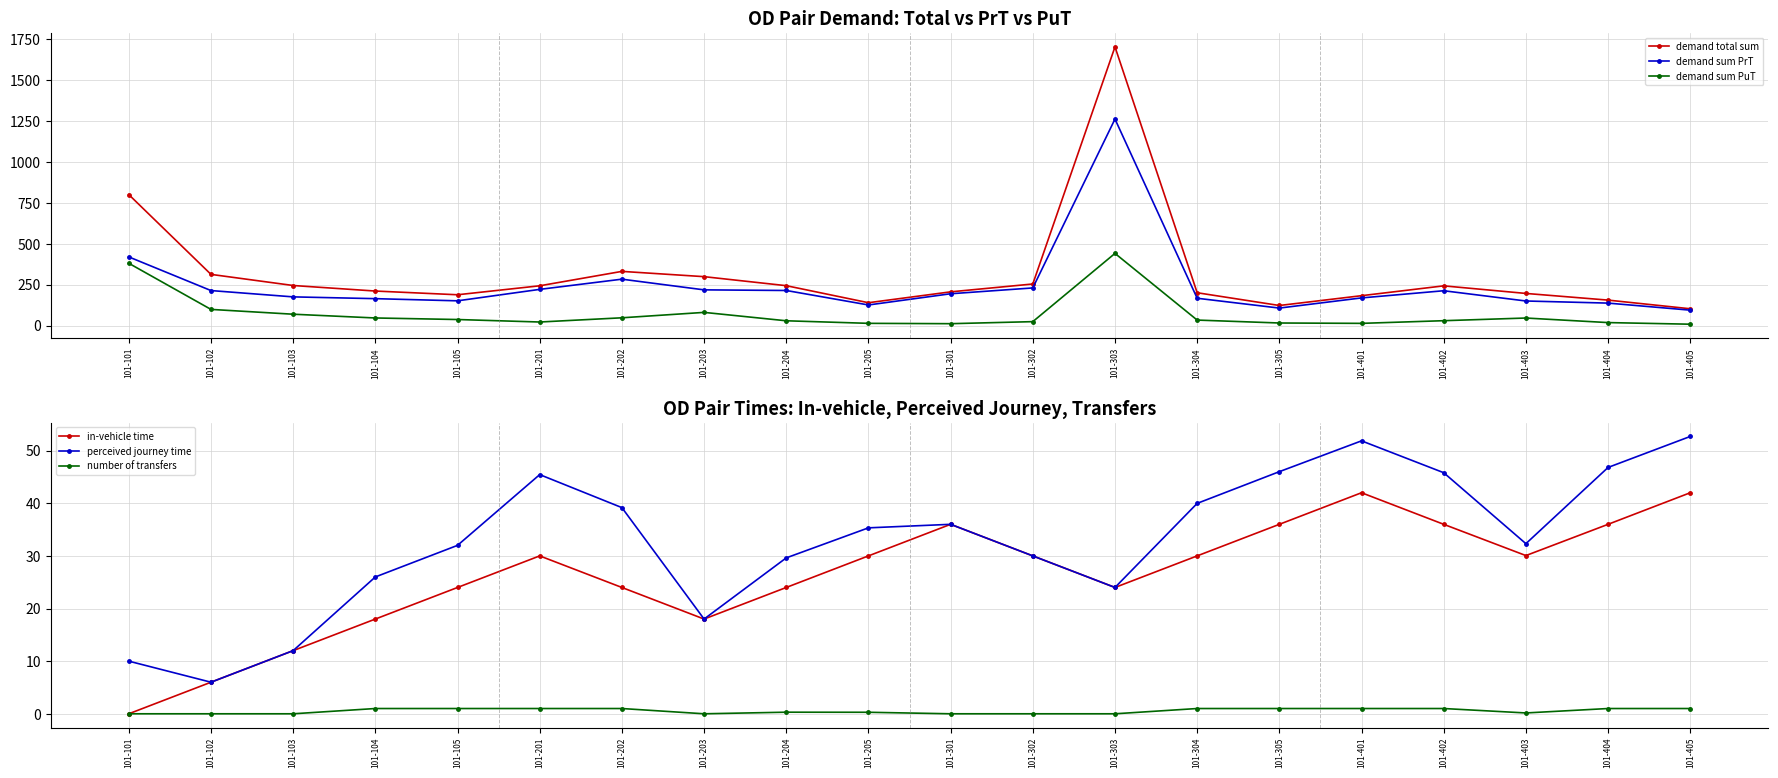

Where is demand sum PrT nearest to the value 677?

101-101